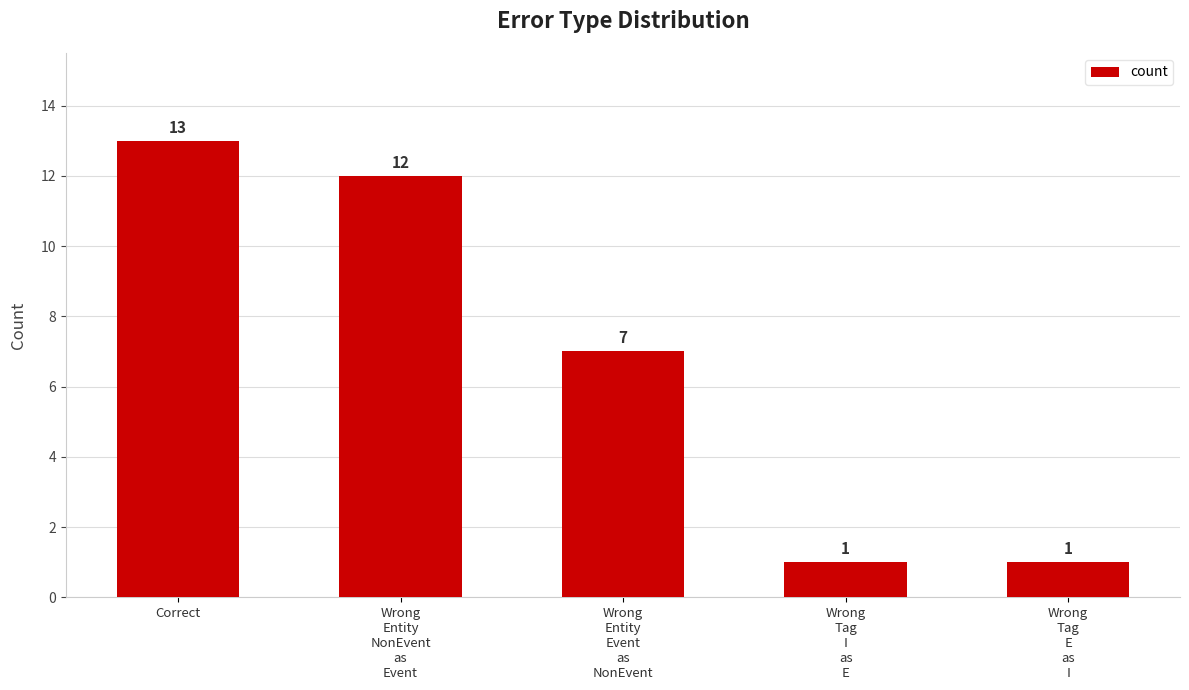

Reading right to left, list all the values displayed in this chart.

1	1	7	12	13